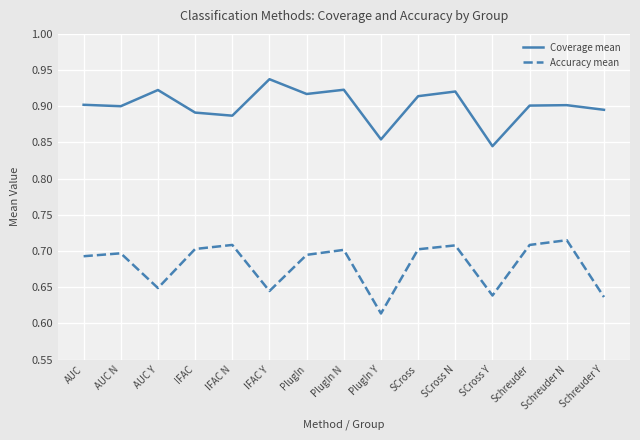

Which label corresponds to the smallest value in the chart?

PlugIn Y